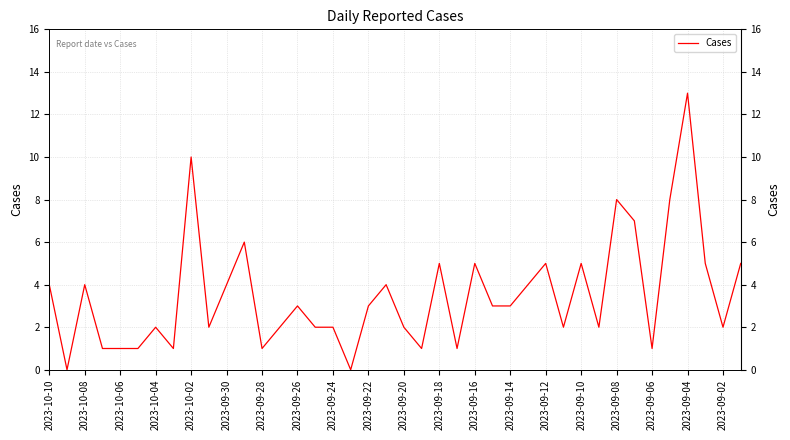

What is the maximum value shown in the chart?

13